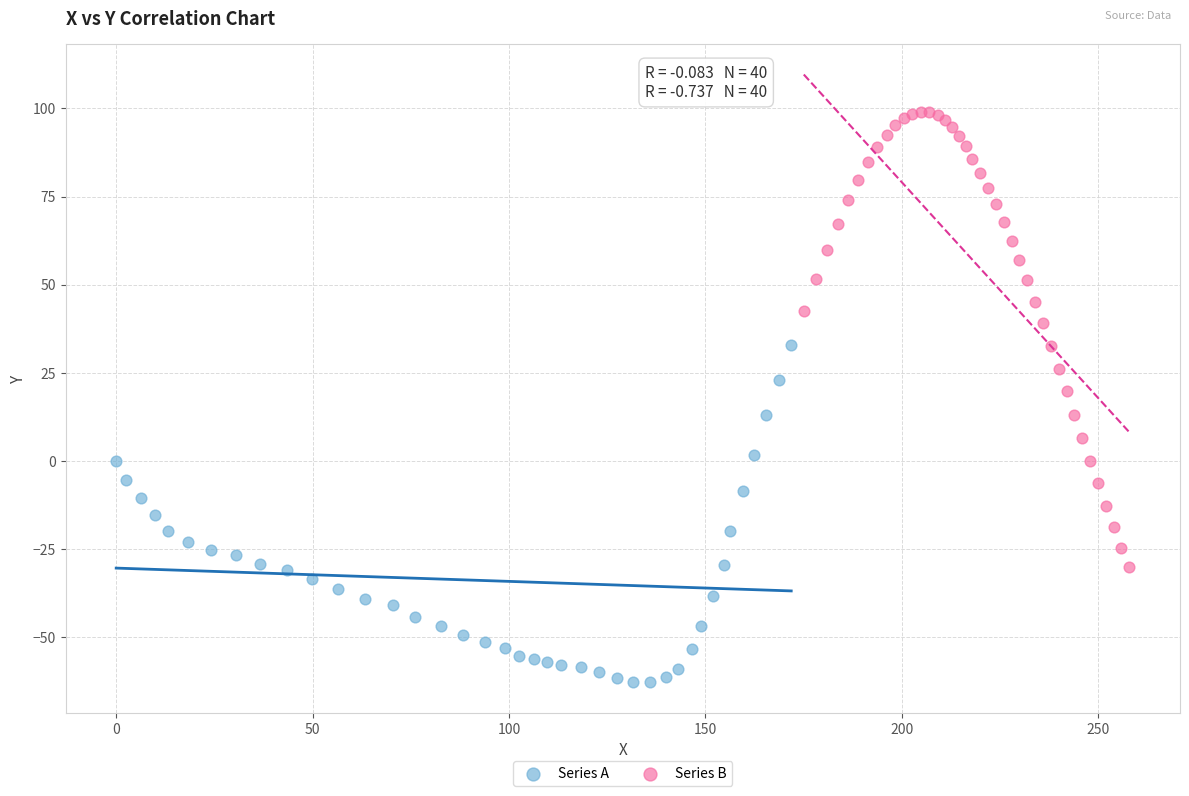

Which series contains the lowest Y value?

Series A